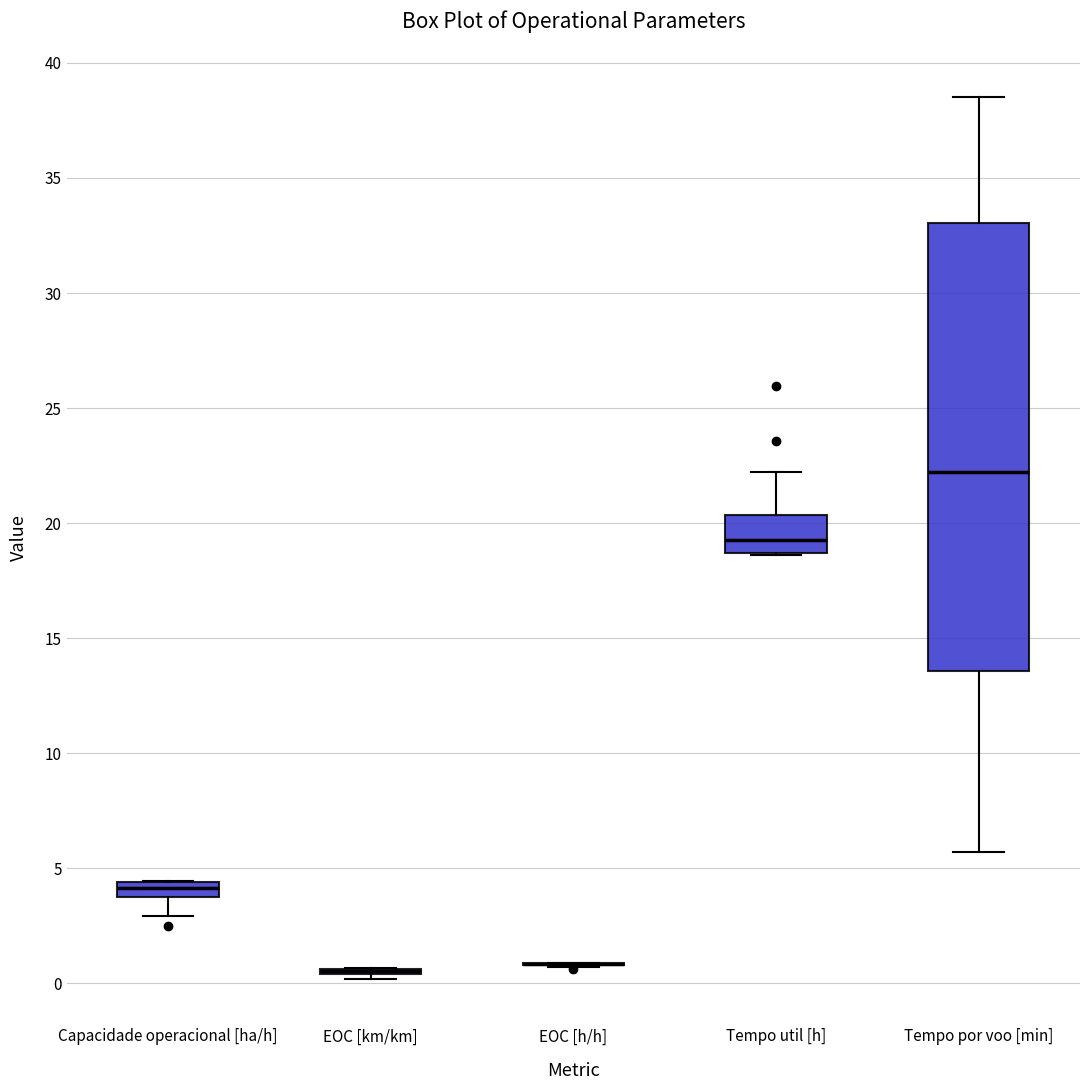

Which box is the tallest, from its lower edge to its upper edge?

Tempo por voo [min]